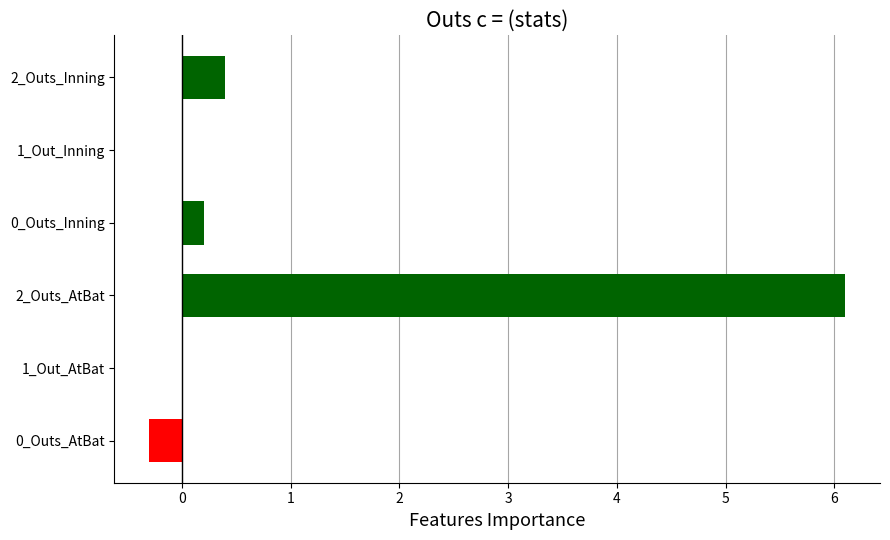

What is the average value?

1.1